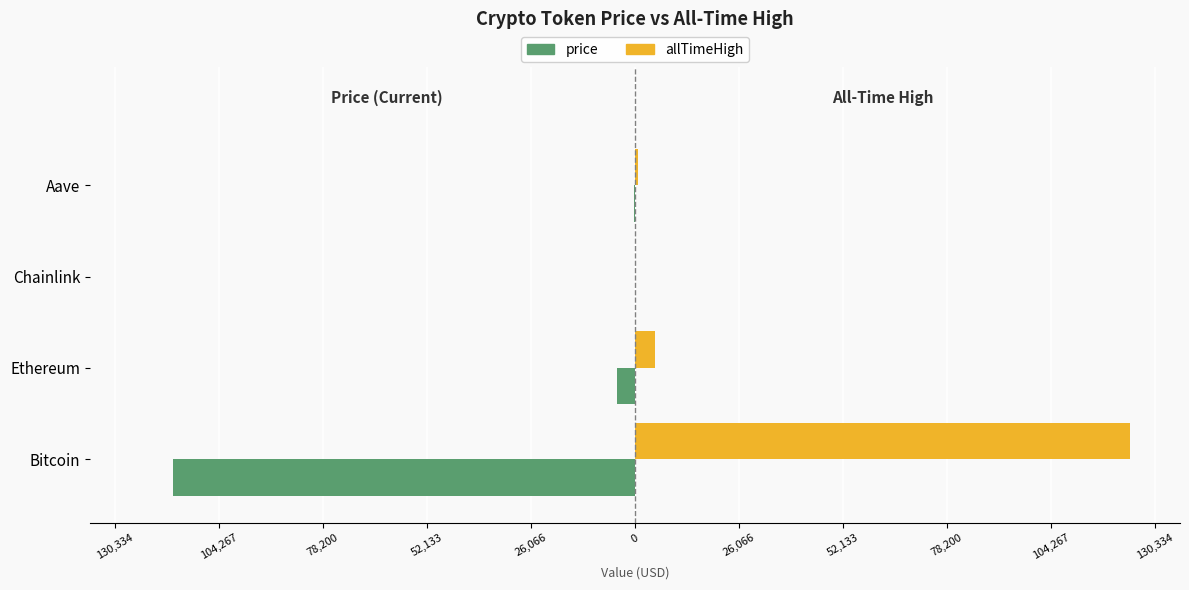

What are all the series names shown in the legend?

price, allTimeHigh